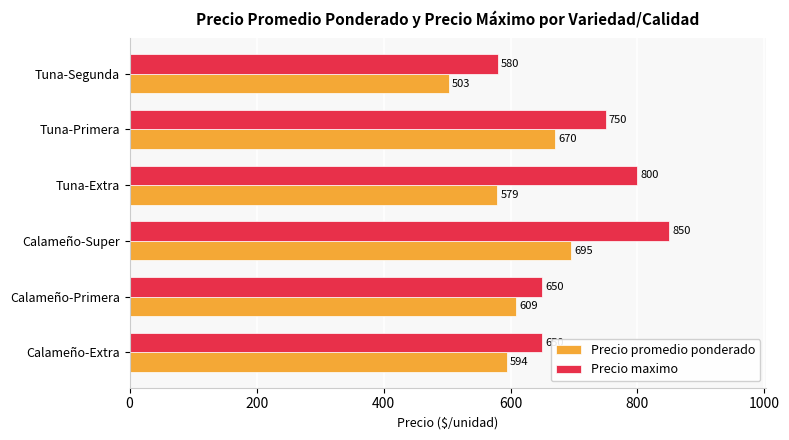

List the series in order of their peak value, lowest first.

Precio promedio ponderado, Precio maximo